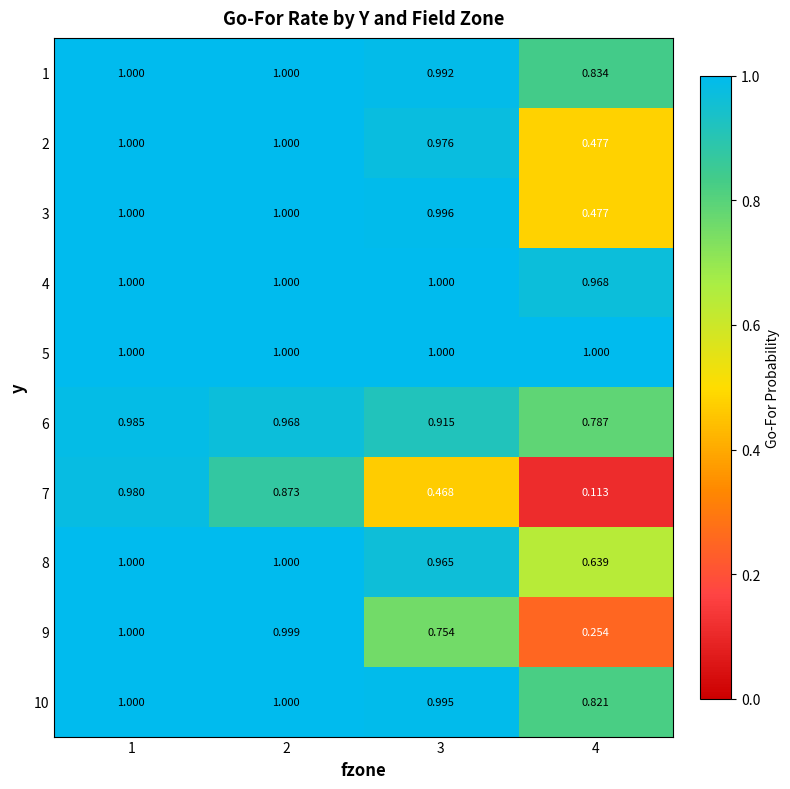

How many series are shown in this chart?

10